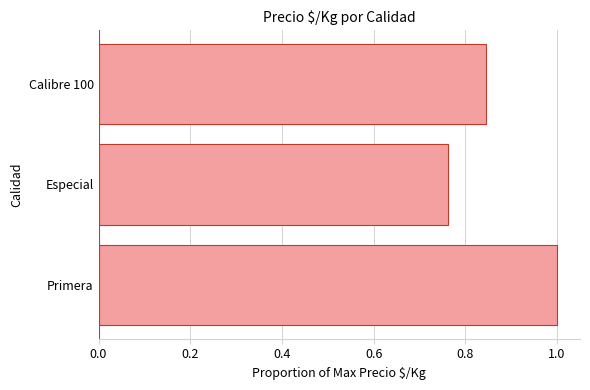

Rank the categories by value from lowest to highest.

Especial, Calibre 100, Primera